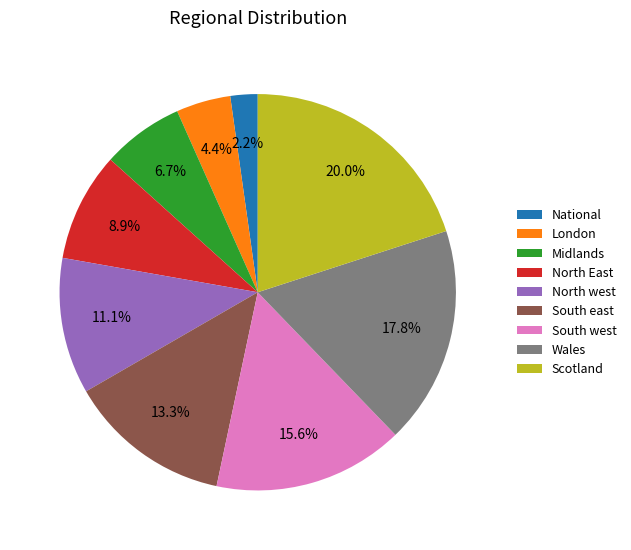

To the nearest percent, what is the average slice percentage?

11%